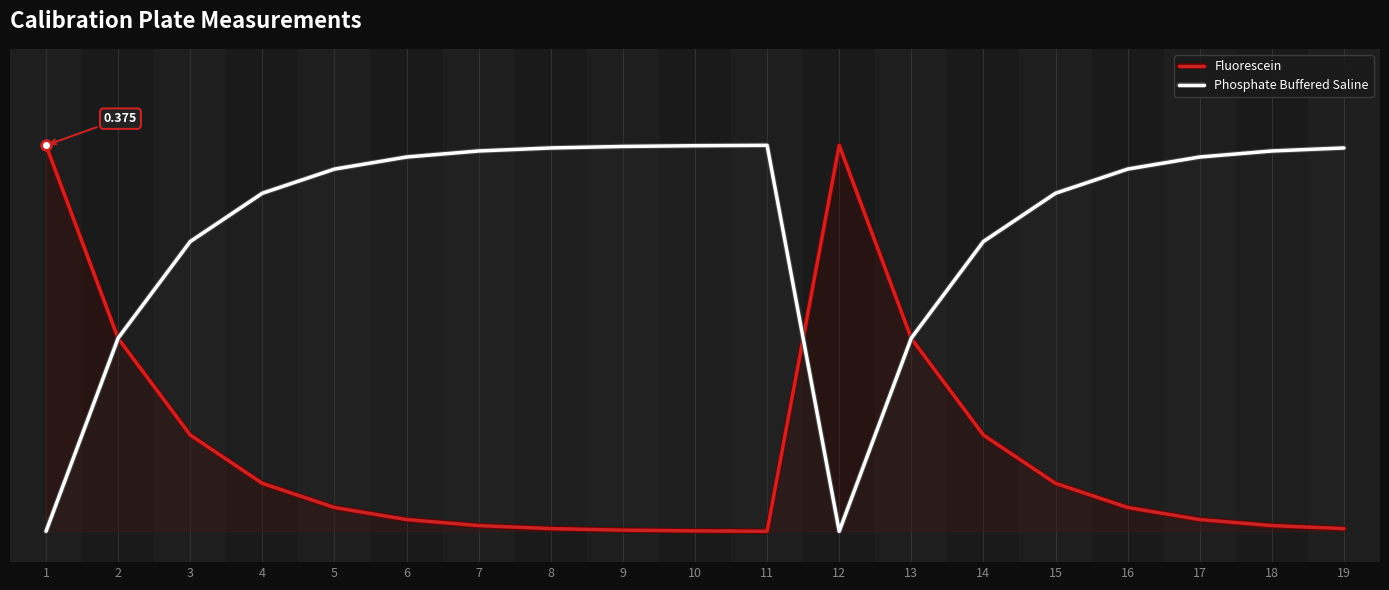

Which series has the largest range (max minus min)?

Fluorescein